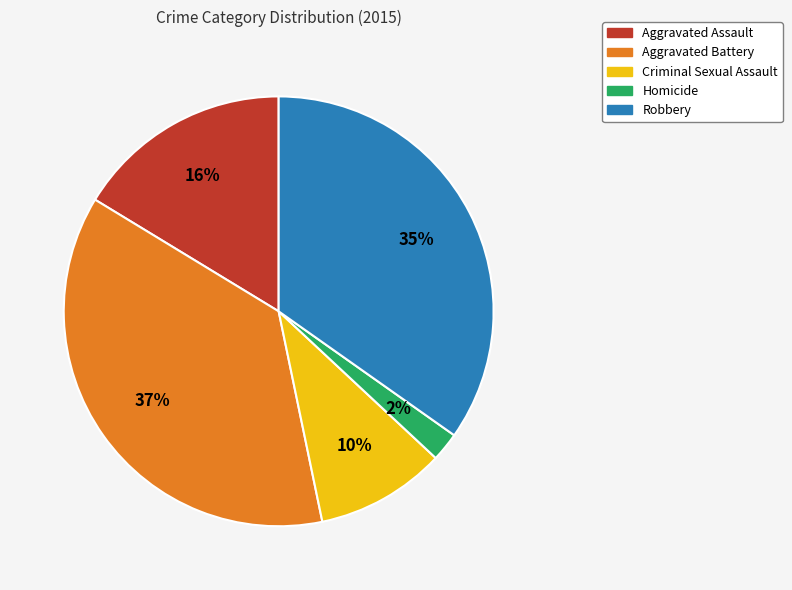

To the nearest percent, what percentage of the pie is Aggravated Battery?

37%